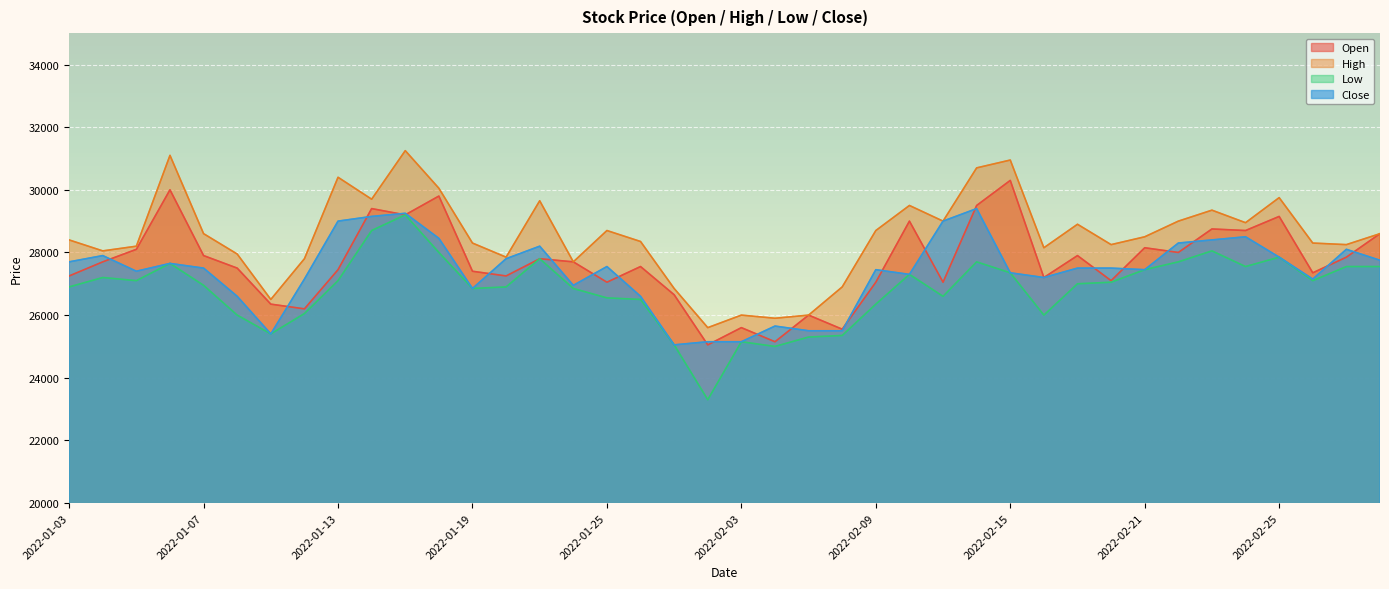

Between 2022-01-03 and 2022-02-11, which series saw the biggest shift?

Close